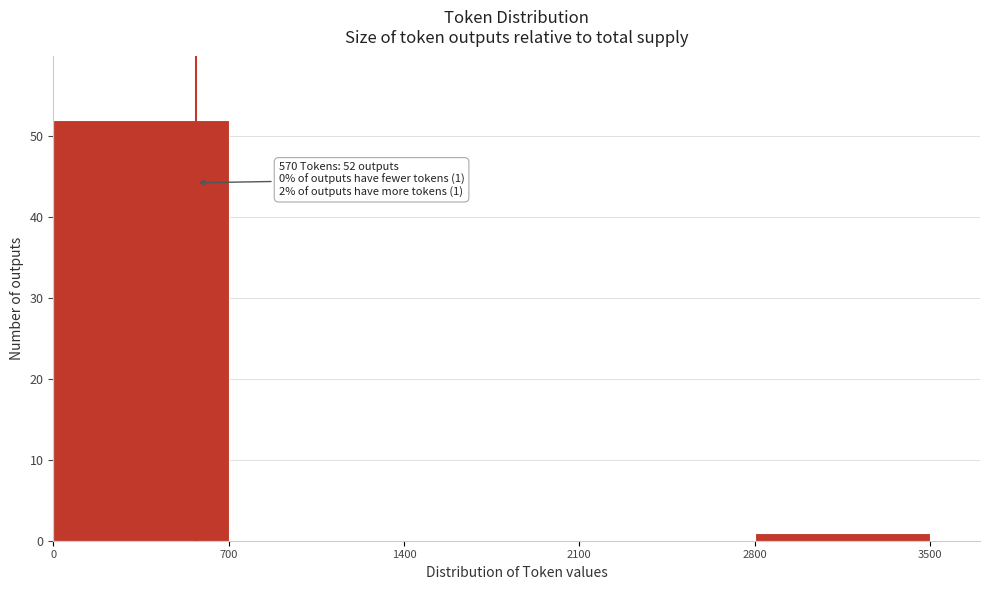

Over which range of the x-axis is the bar tallest?

0 to 700